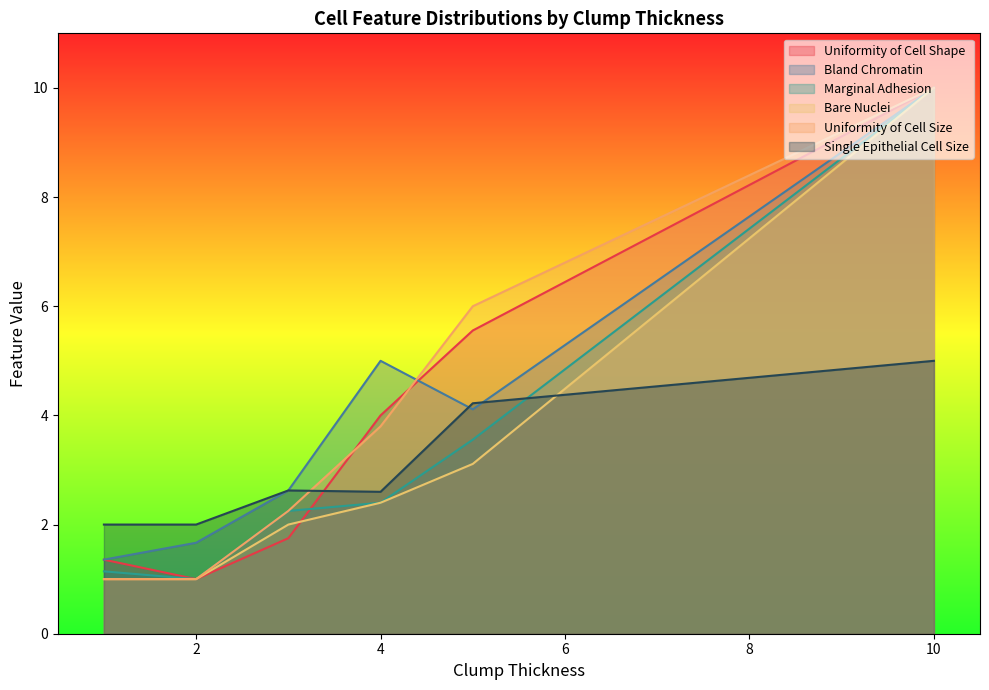

At which category is the sum across all series the highest?

10